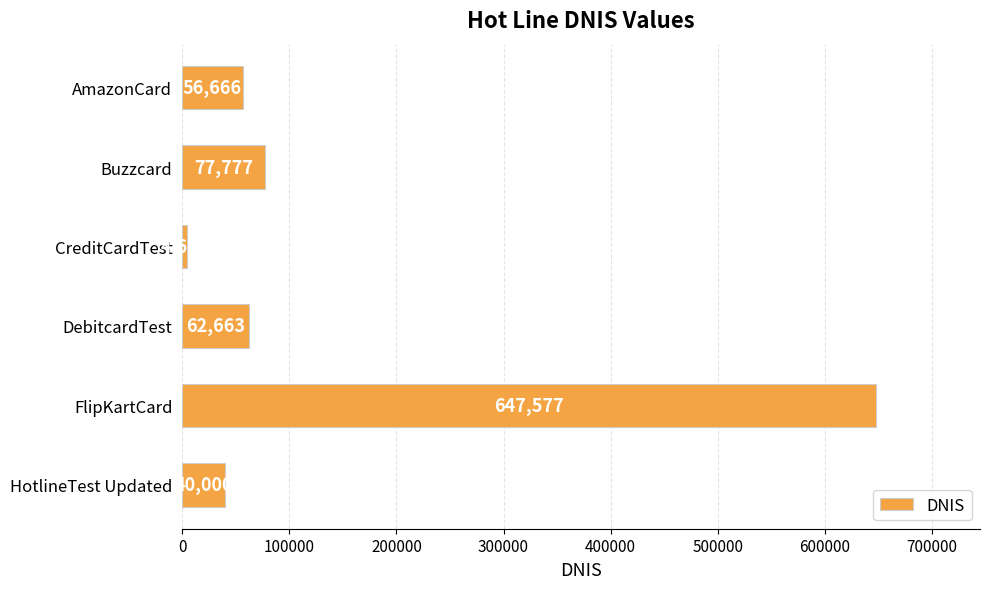

True or false: the data shows 103348 at DebitcardTest.

False